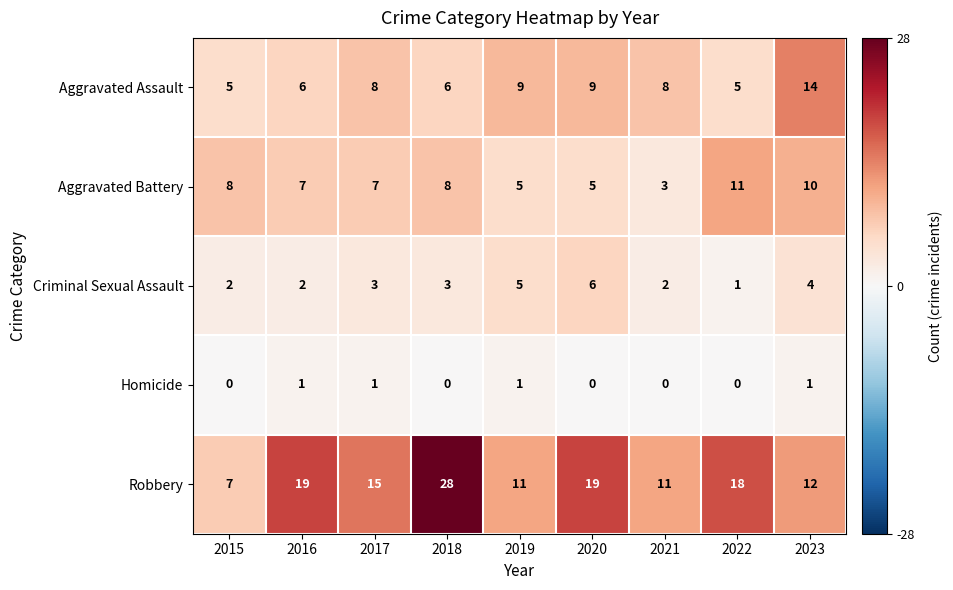

Where is Robbery nearest to the value 17?

2022